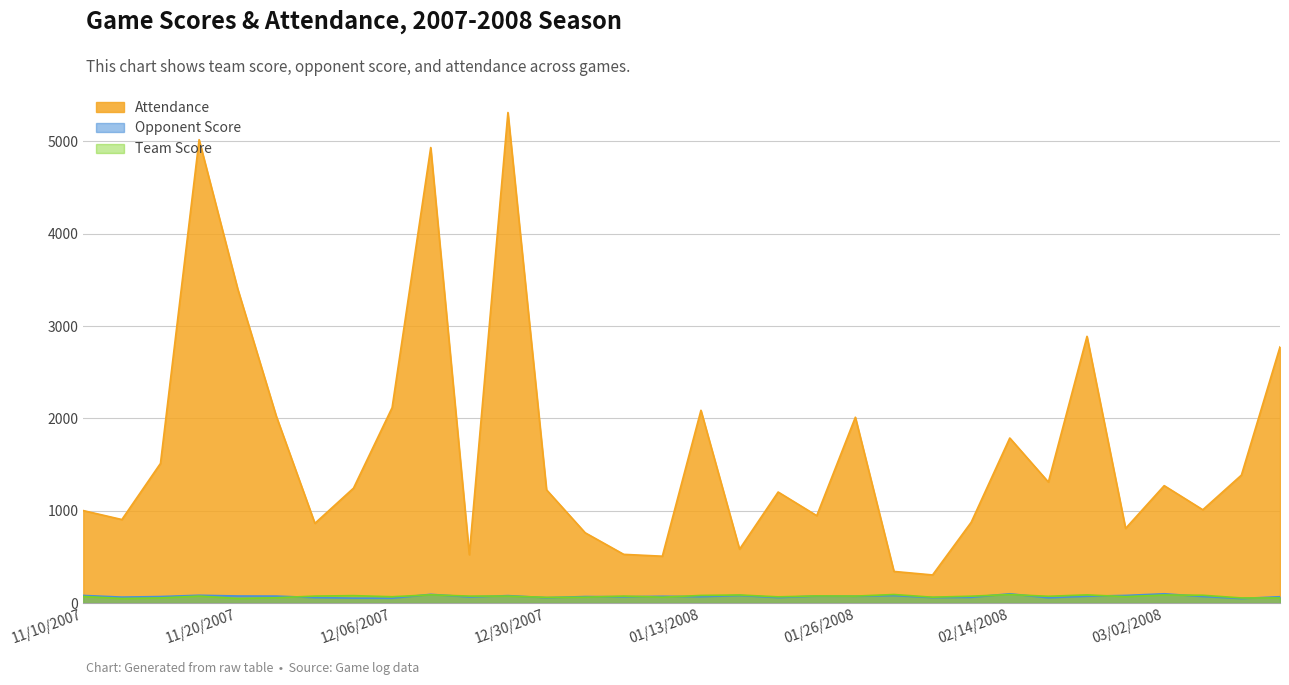

Between 01/07/2008 and 01/05/2008, which is larger?

01/05/2008